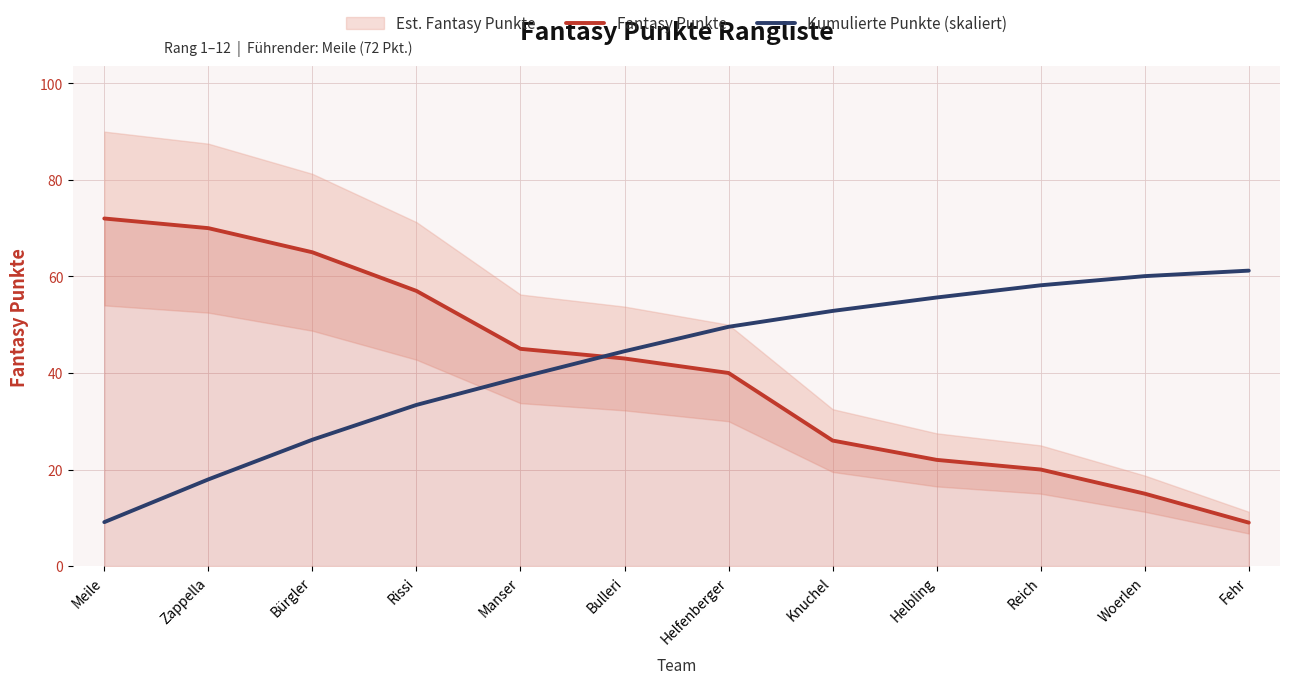

How many data points in Kumulierte Punkte (skaliert) are less than 49?

6